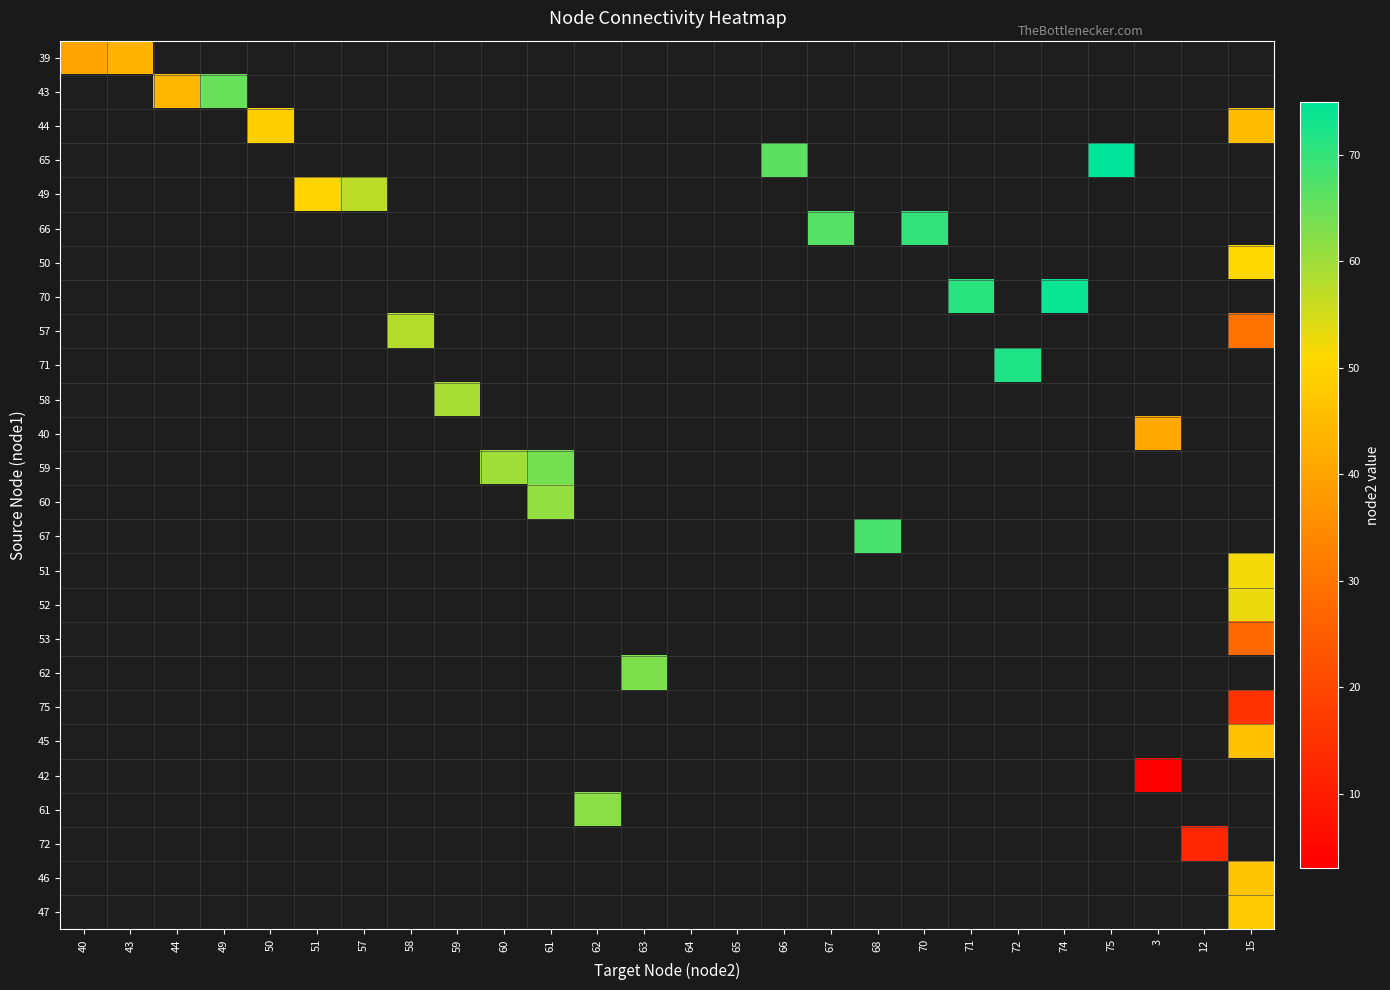

True or false: 49 has a value of 70.4 at 51.

False